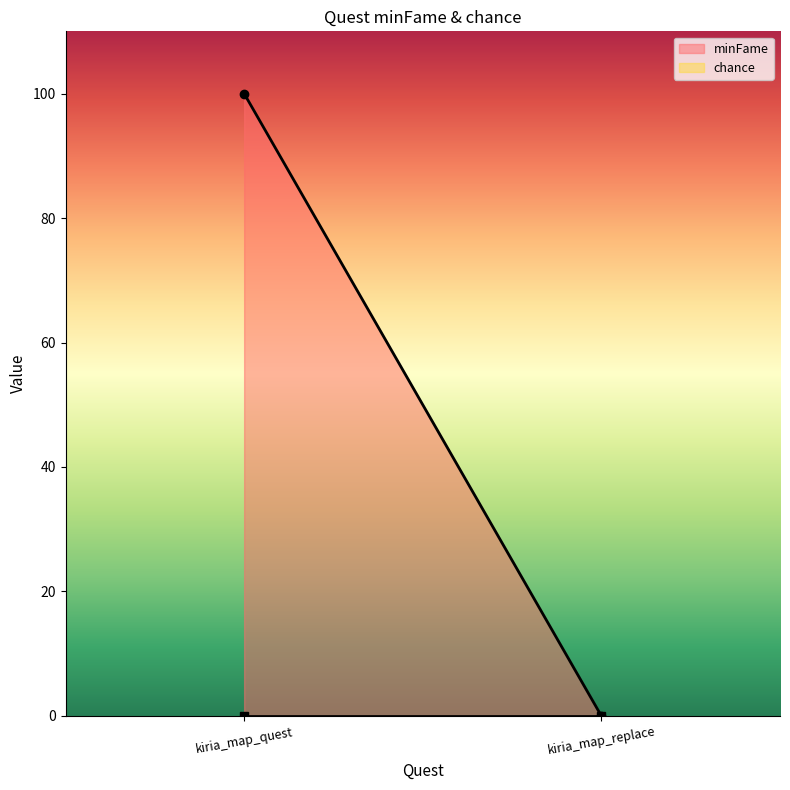

What is the label of the 1st point from the left?

kiria_map_quest